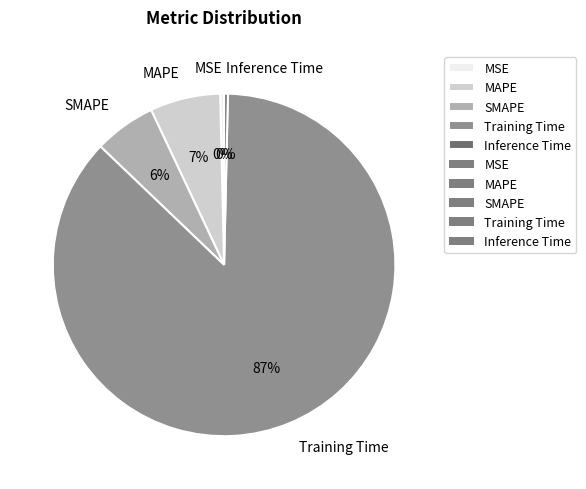

To the nearest percent, what is the combined percentage of MSE and MAPE?

7%